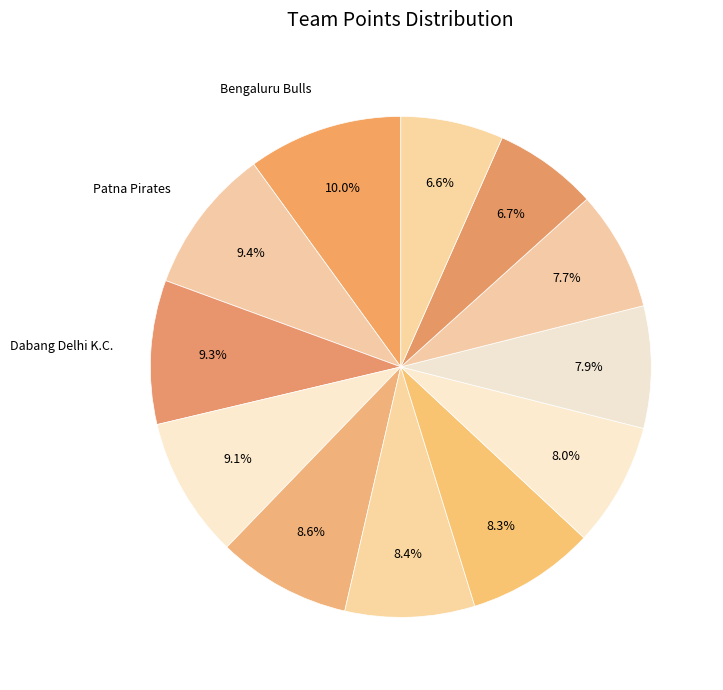

How many segments does this pie chart have?

12